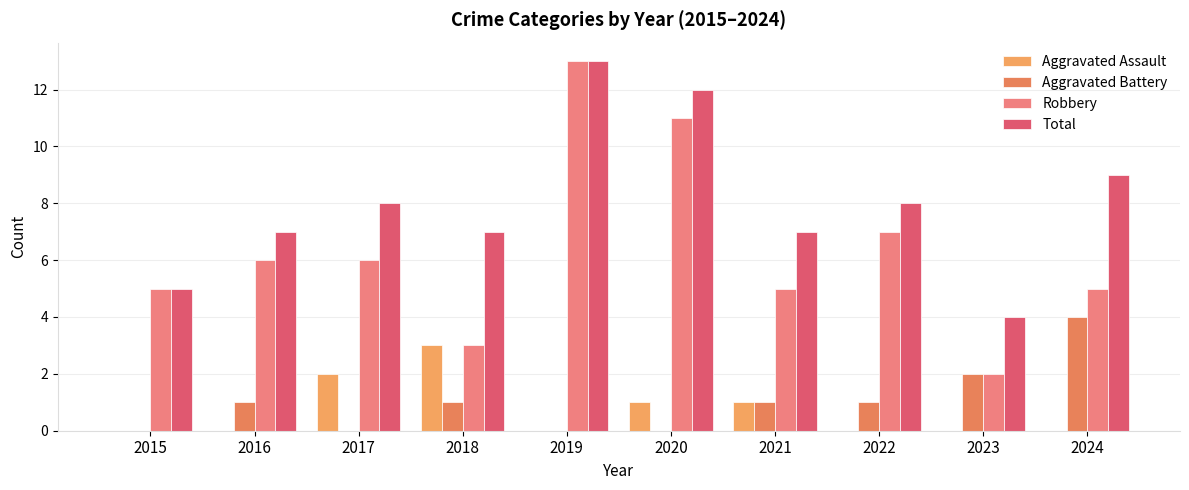

Does the chart contain stacked bars?

No